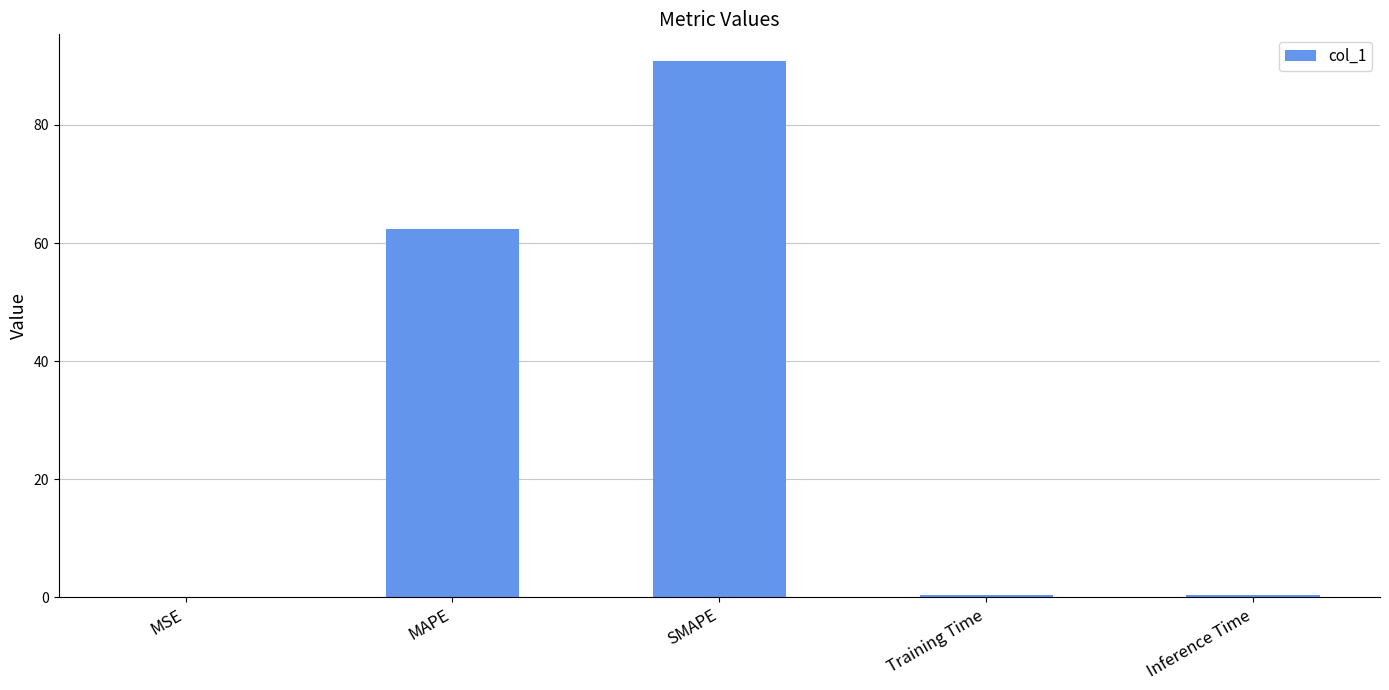

What is the sum of all values?

154.0